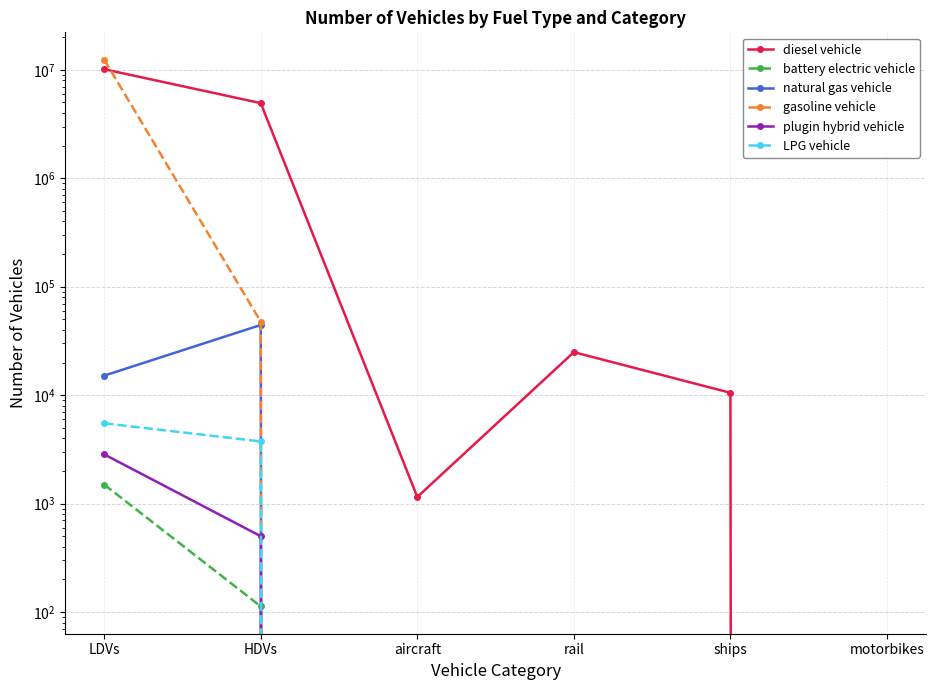

Which category has the lowest value across all series?

motorbikes